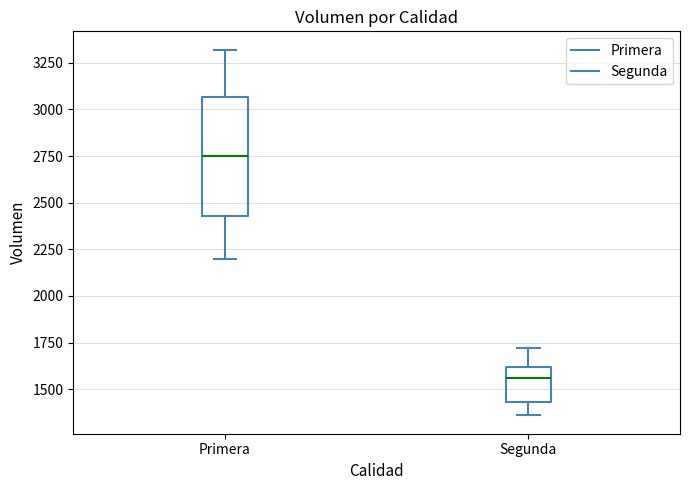

Which box has the highest median line?

Primera